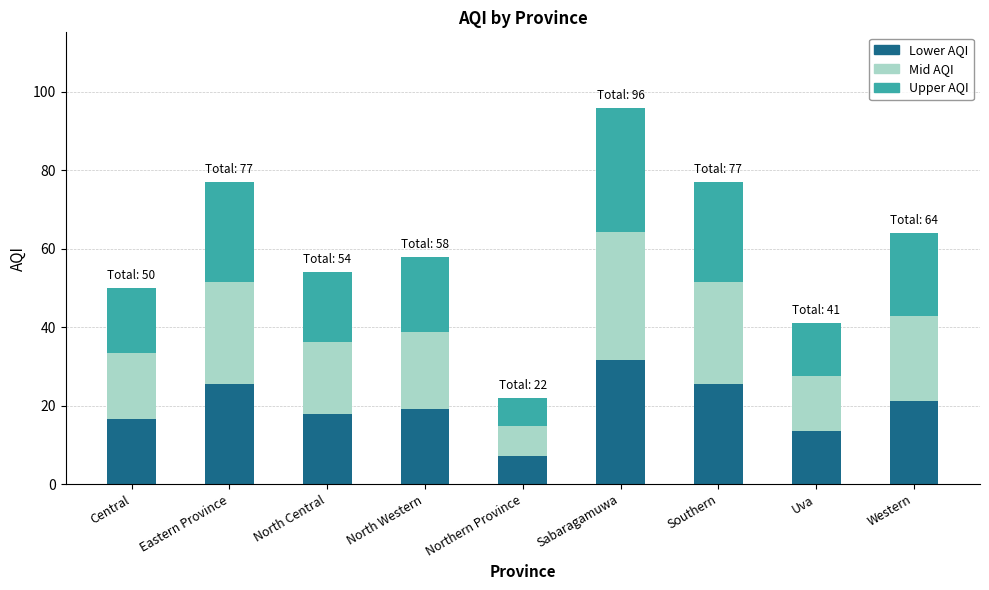

Which category has the lowest value in the Lower AQI series?

Northern Province